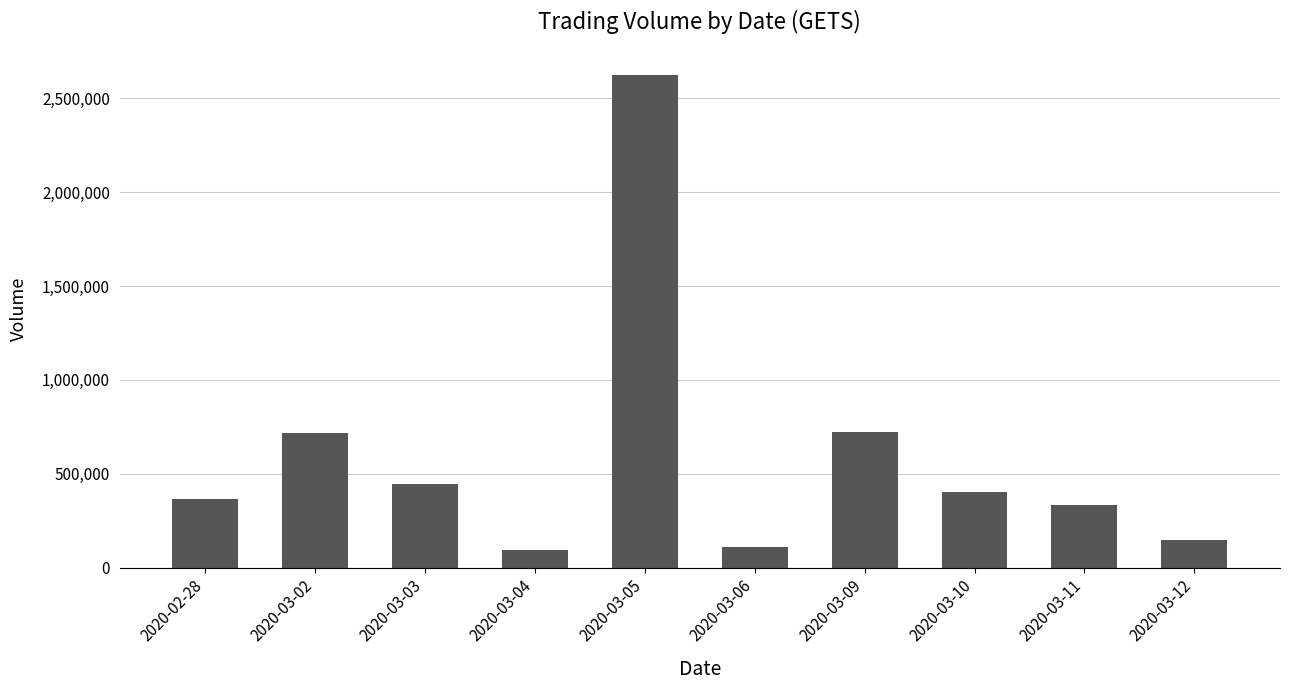

What is the smallest value displayed?

93000